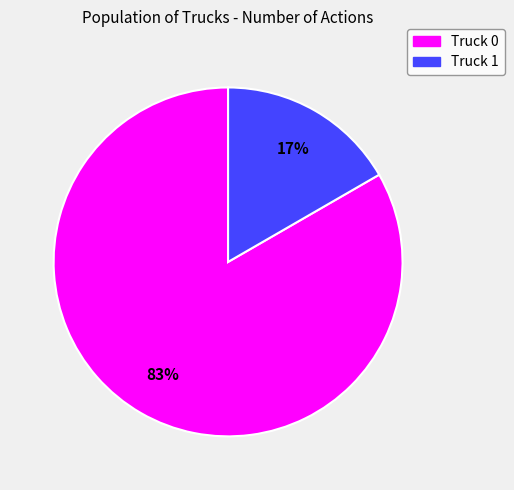

Combined, do Truck 1 and Truck 0 account for over 50%?

Yes